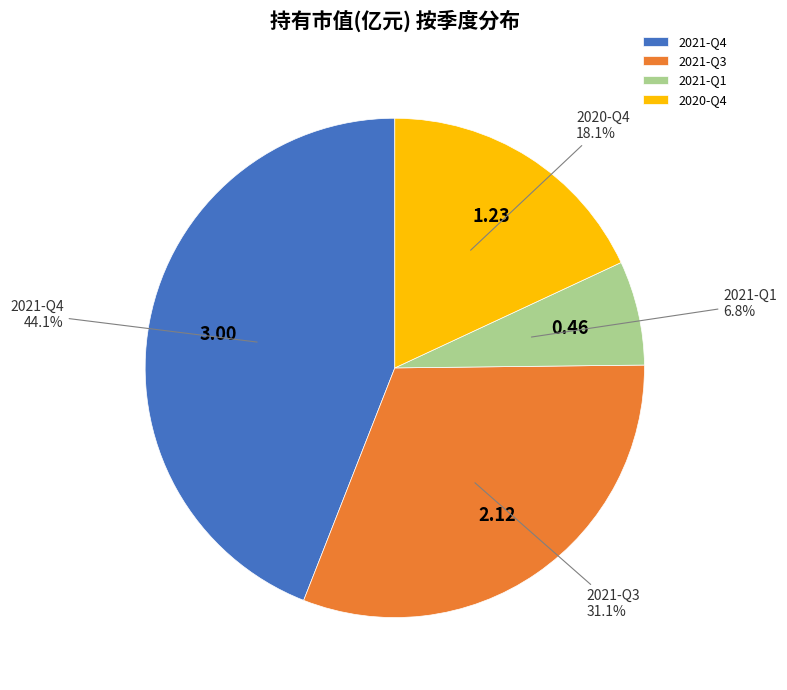

Which slice is the smallest?

2021-Q1